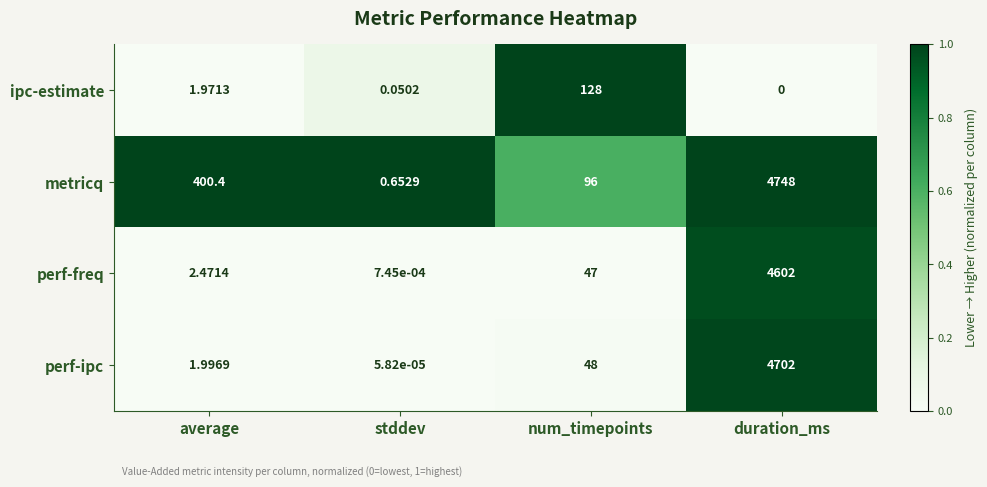

At which label is metricq closest to 2374?

average